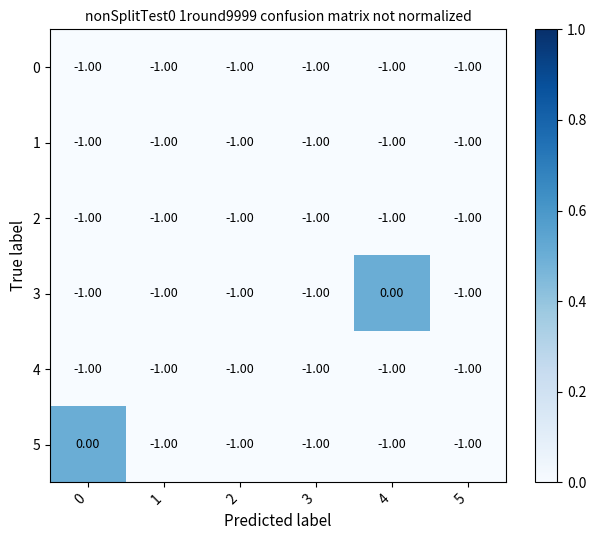

What is the total value across all series at 0?

-5